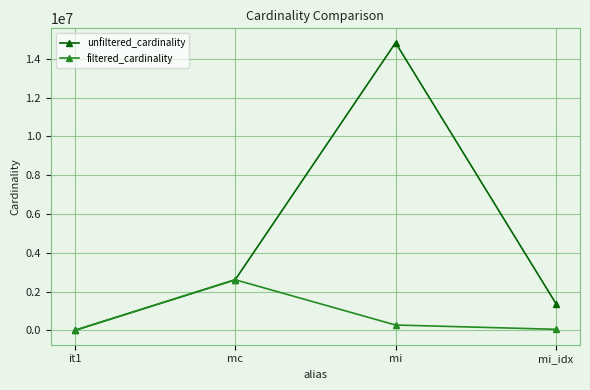

What position from the left is mc?

2